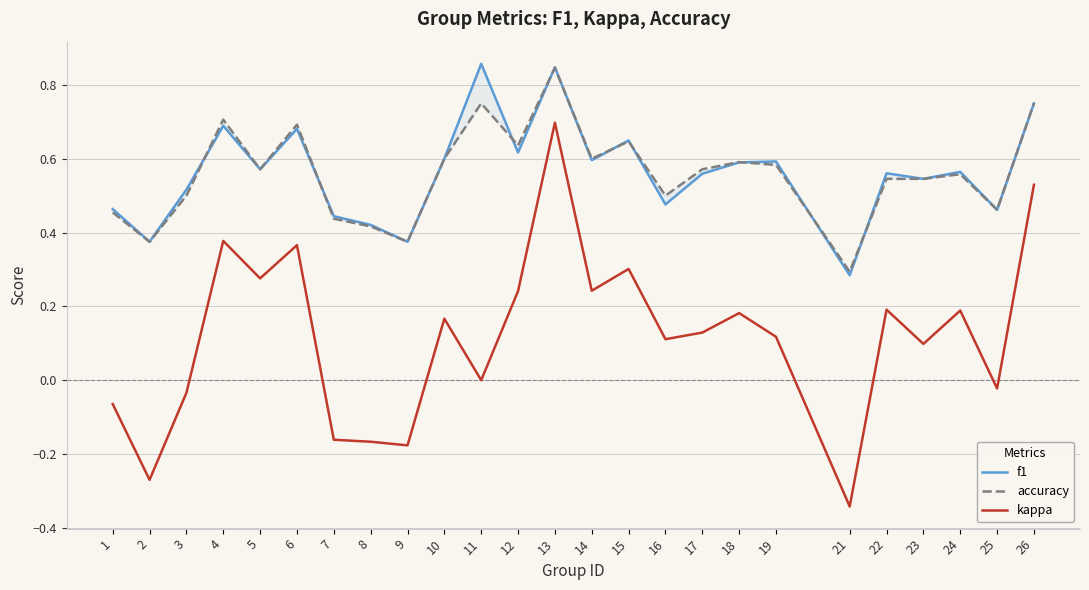

What is the total value across all series at 11?

1.6